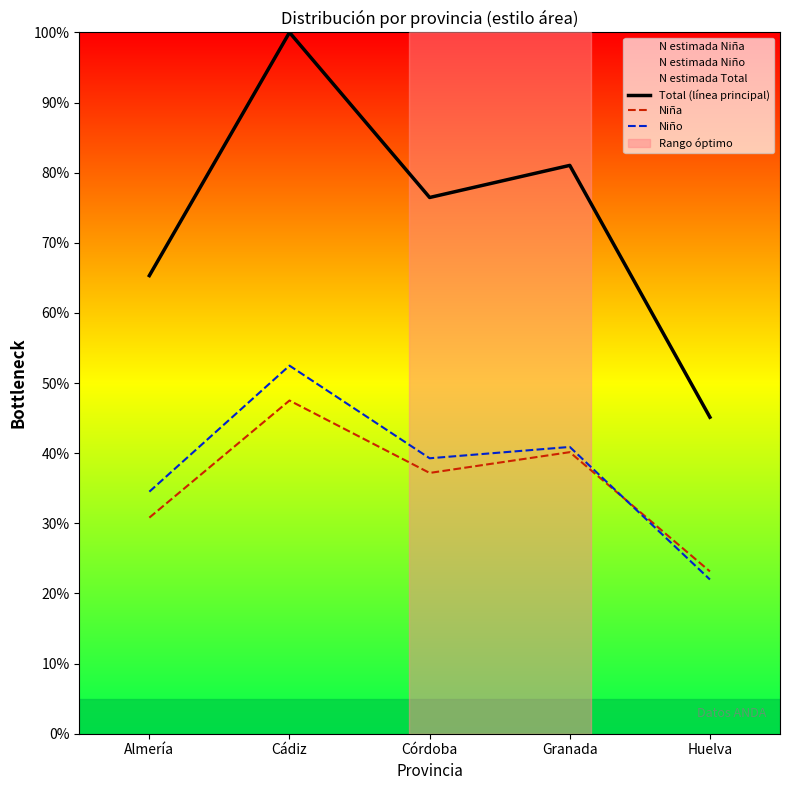

What is the highest value of the Total (línea principal) series?

100.0